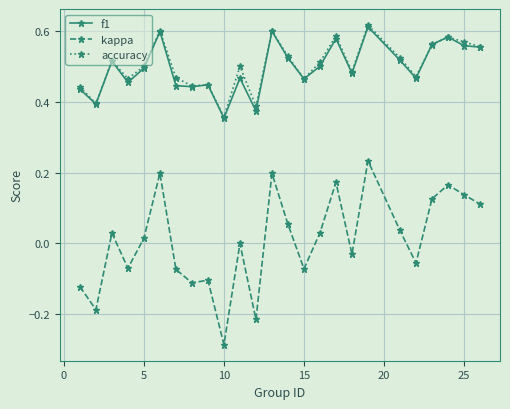

Which series has the largest range (max minus min)?

kappa